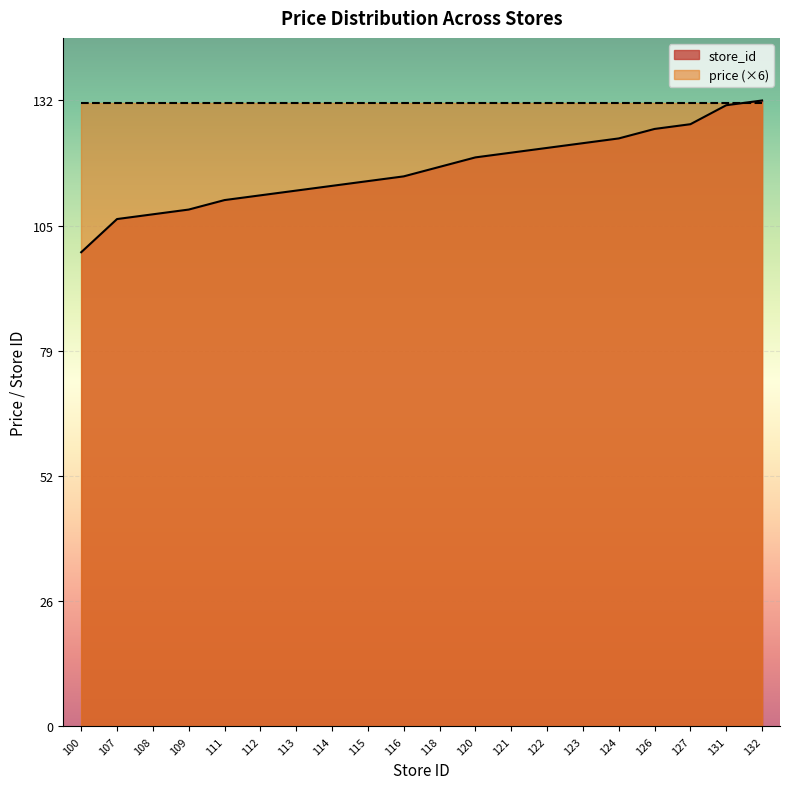

Which category has the lowest value across all series?

100